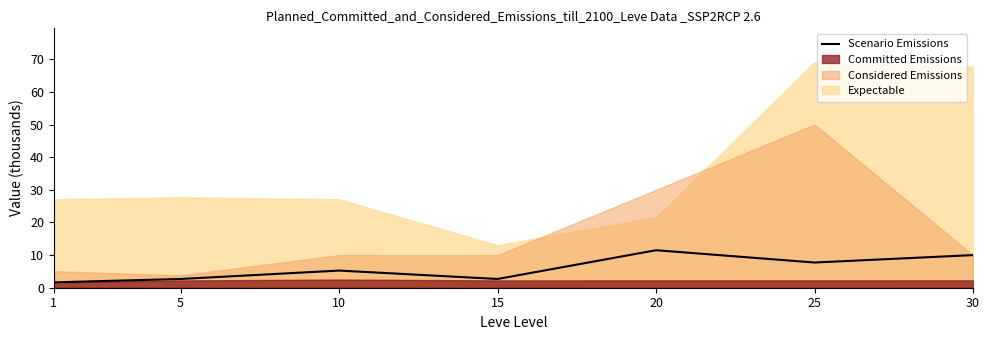

At which category does the data reach its first local valley?

15